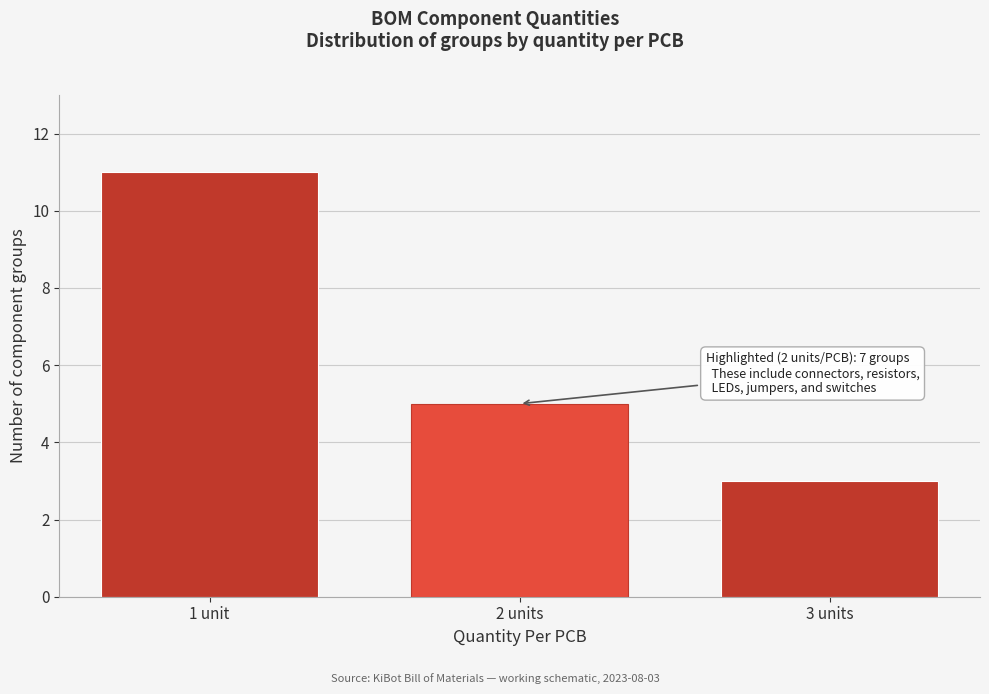

Reading left to right, transcribe all the data shown in this chart.

11	5	3